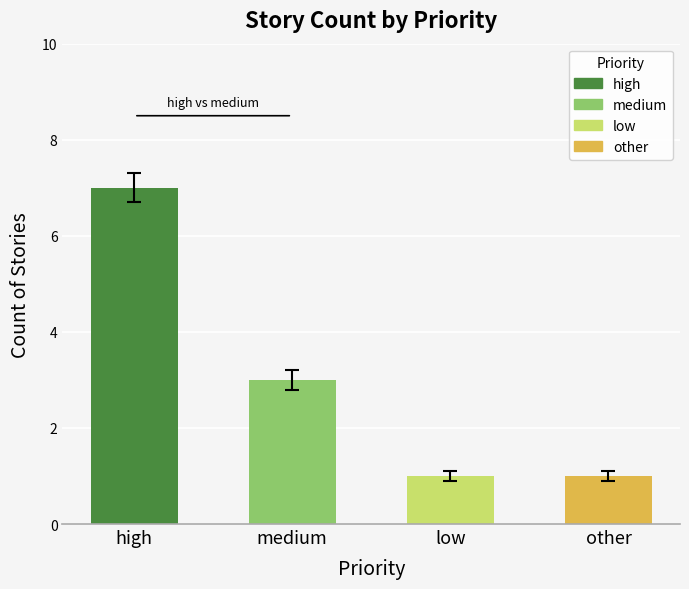

At which label is the value closest to 4?

medium